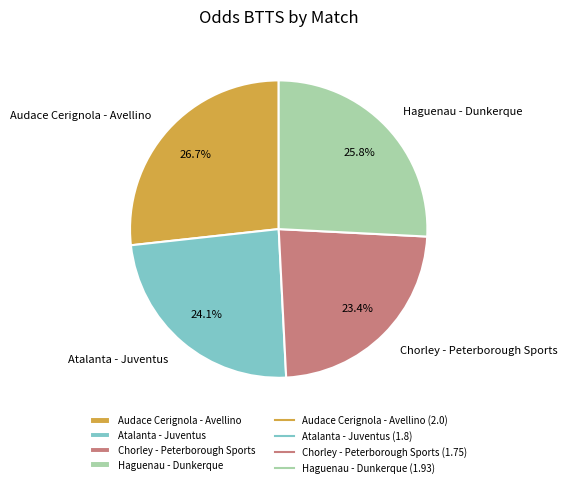

Is Haguenau - Dunkerque the majority of the pie?

No